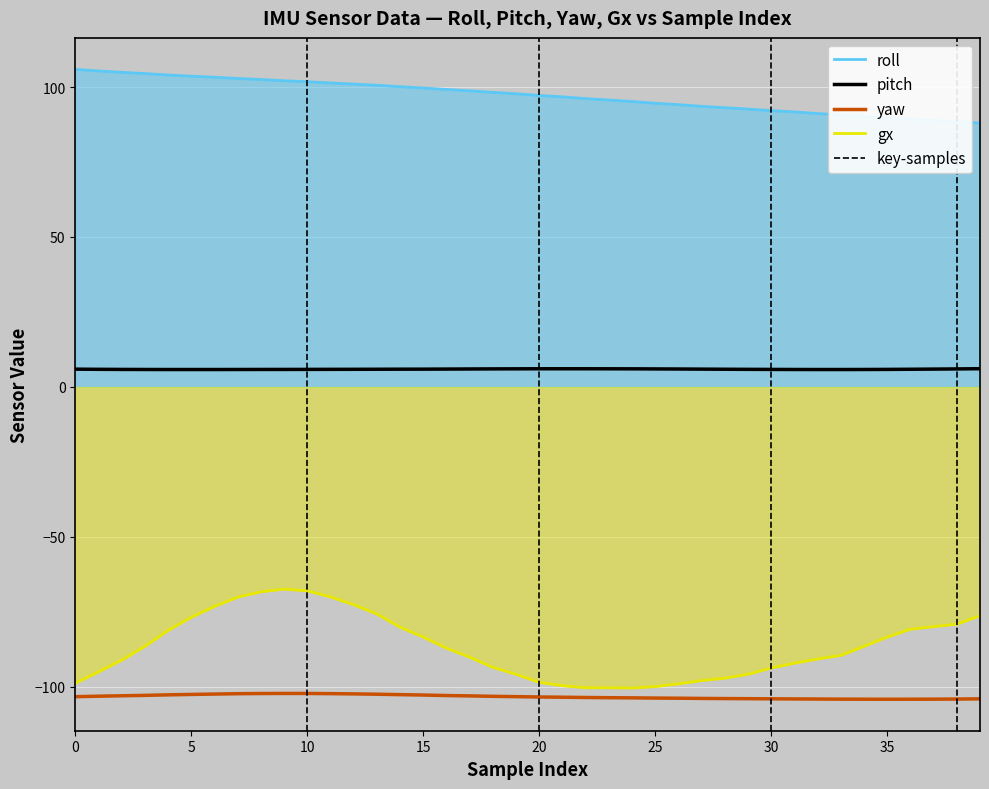

How many values in the yaw series are below -103?

25